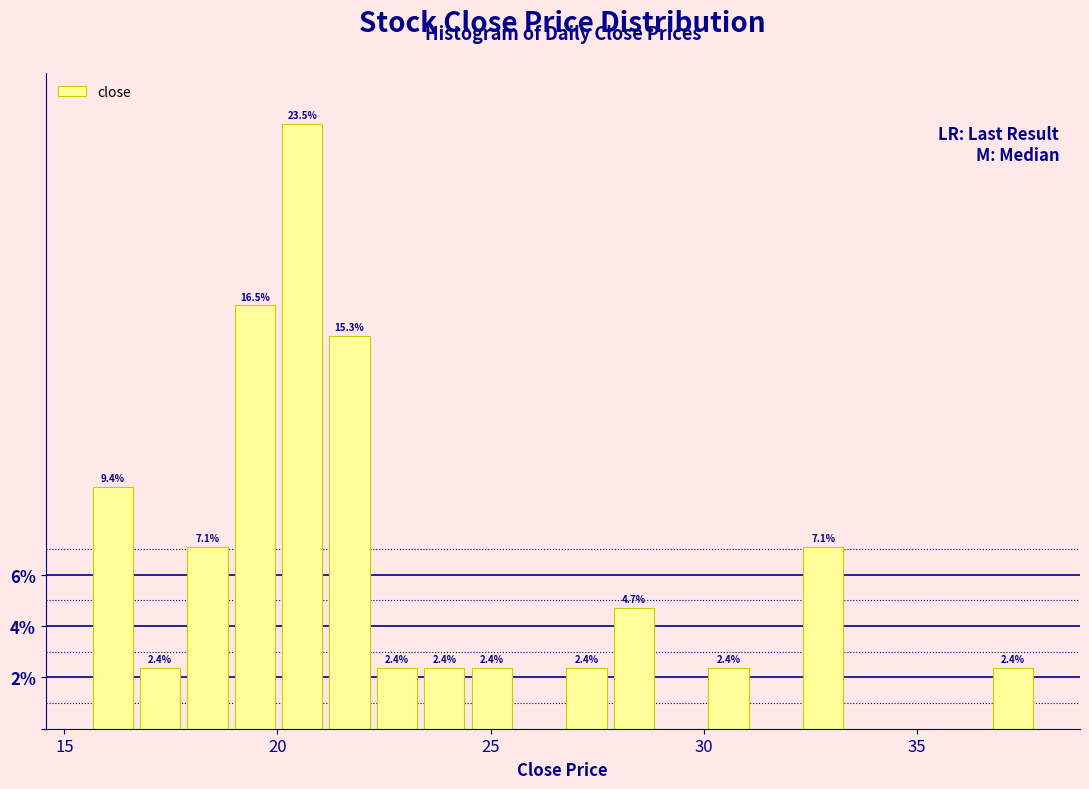

Around what value on the x-axis is the tallest bar? Give the approximate position of its centre, as read against the axis.

20.5